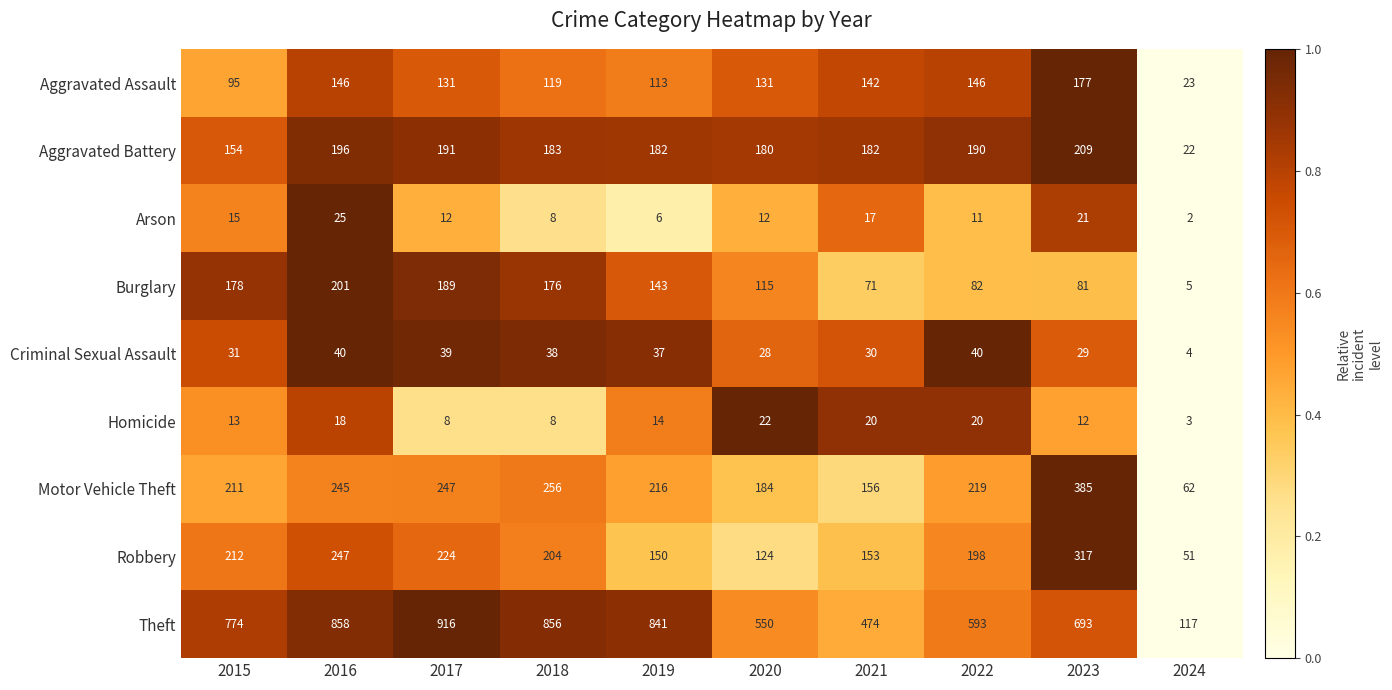

What is the sum of the Arson values at 2019 and 2017?

18